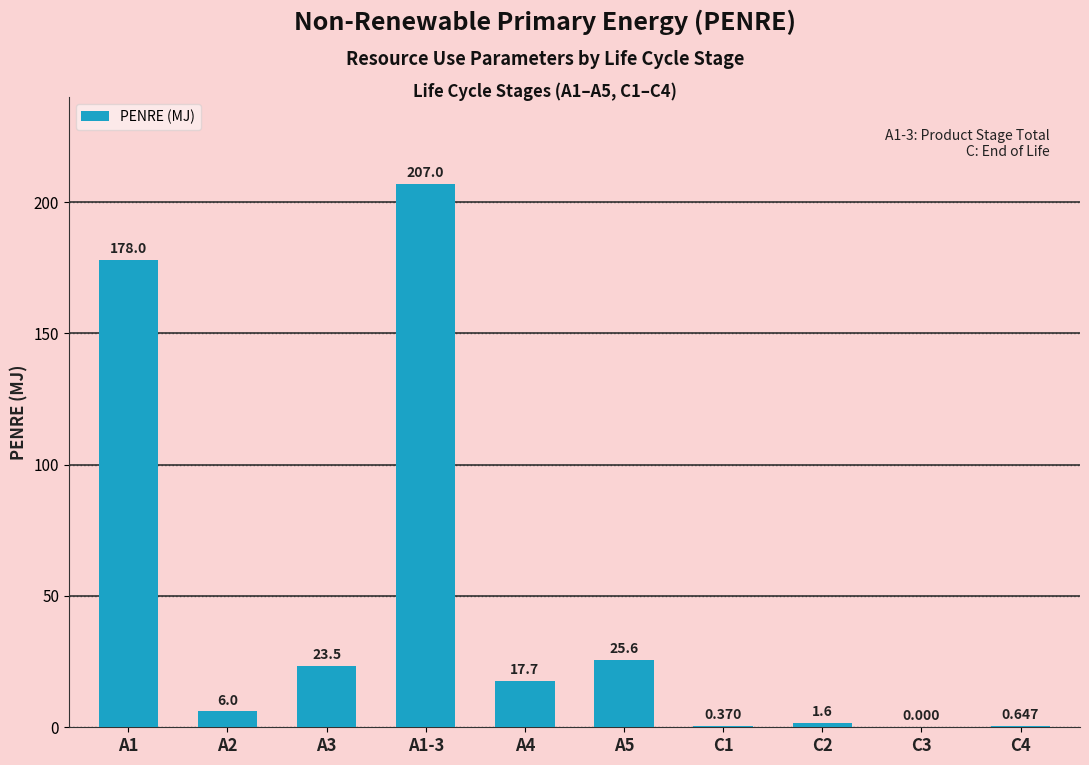

What is the change in value from C2 to C3?

-1.6